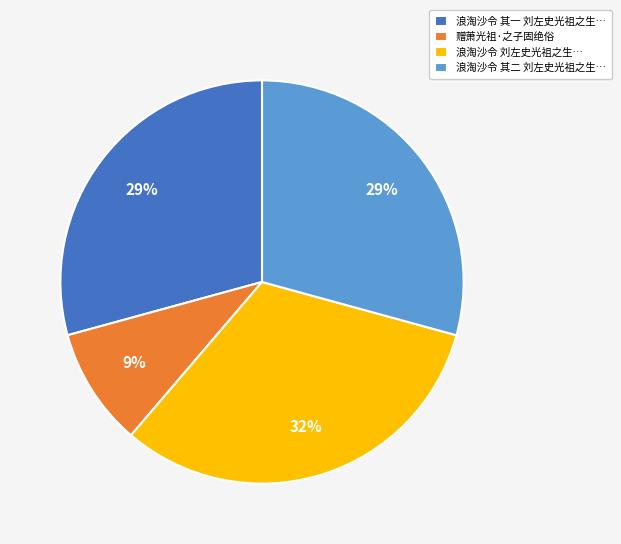

To the nearest percent, what portion does 浪淘沙令 其二 刘左史光祖之生… represent?

29%